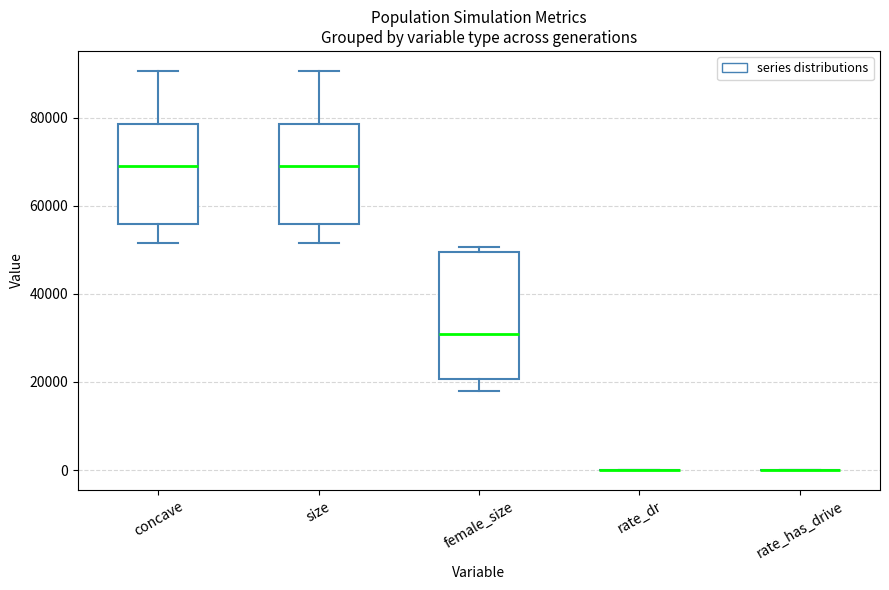

Reading left to right, transcribe this box plot: for each box, give where its median line is, the range the box spans, and where its two whiskers end, as read against the y-axis. The values are not printed on the chart, so give them approximately, as read against the axis.

concave: median 68000, box 56000 to 78000, whiskers 52000 to 90000
size: median 68000, box 56000 to 78000, whiskers 52000 to 90000
female_size: median 30000, box 20000 to 50000, whiskers 18000 to 50000 (just above the box's upper edge)
rate_dr: box collapsed to a line at 0, whiskers 0 to 0
rate_has_drive: box collapsed to a line at 0, whiskers 0 to 0